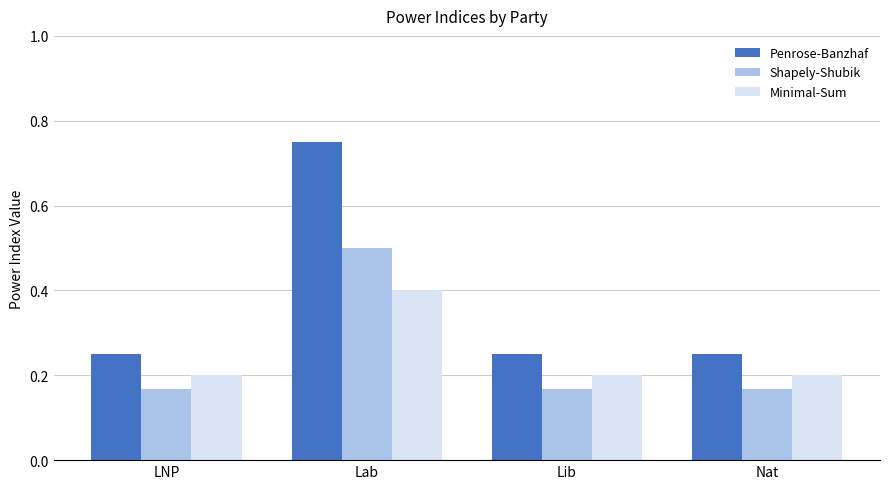

Is the value of Minimal-Sum at Lab greater than the value of Penrose-Banzhaf at Lib?

Yes